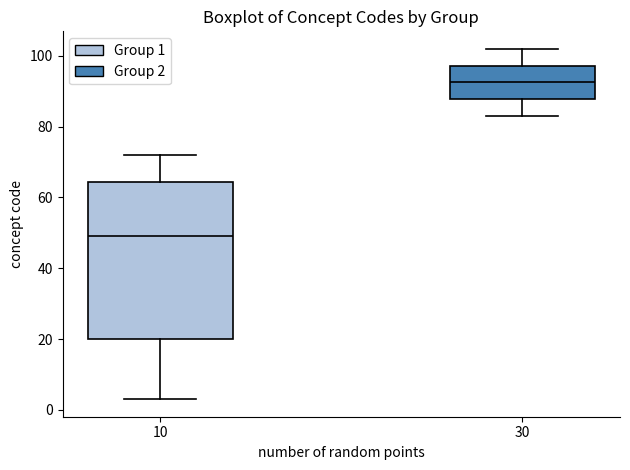

Reading left to right, read every box against the y-axis: the position of its median line, the range the box covers, and the ends of its whiskers. The values are not printed on the chart, so give them approximately, as read against the axis.

10: median 50, box 20 to 64, whiskers 4 to 72
30: median 92, box 88 to 98, whiskers 84 to 102